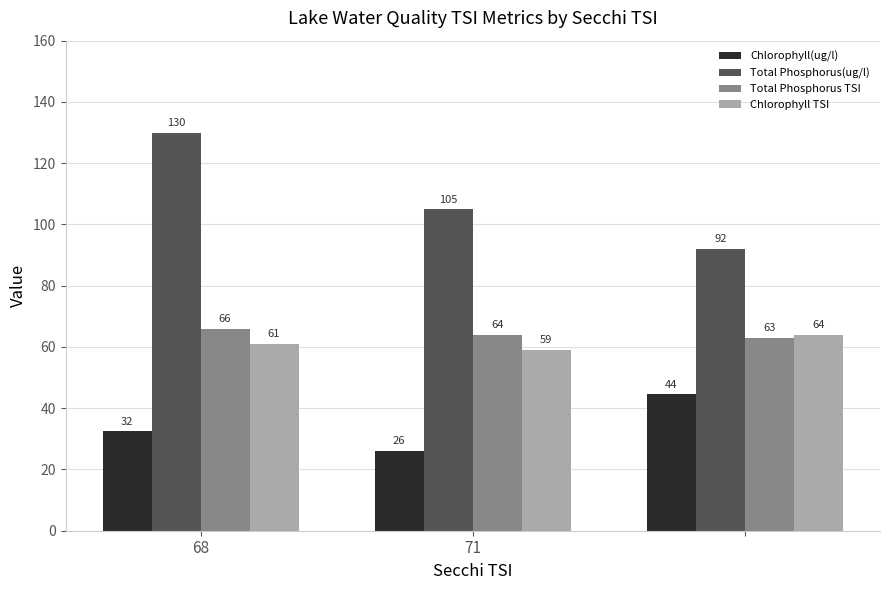

Which series has the largest total across all categories?

Total Phosphorus(ug/l)